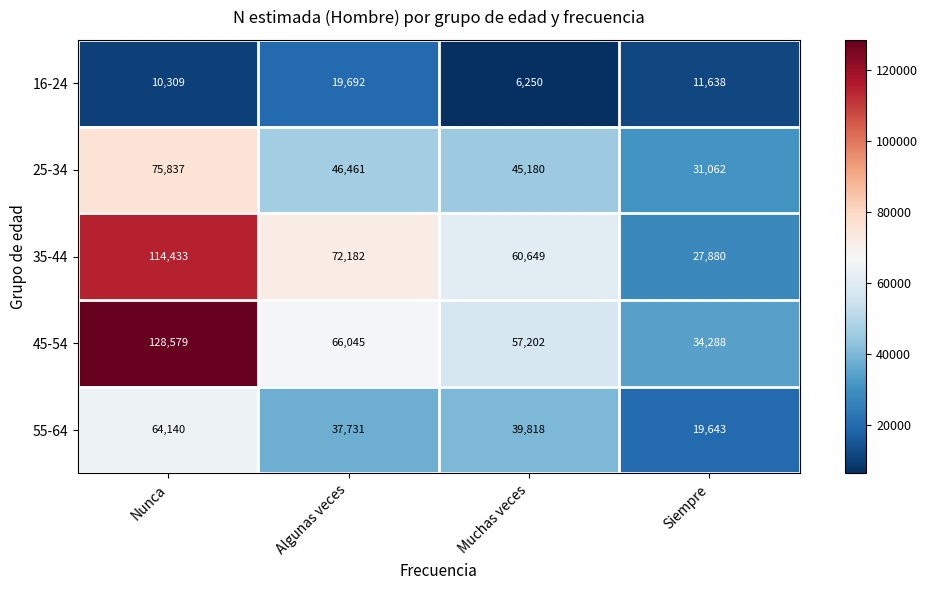

What is the minimum value for 55-64?

19643